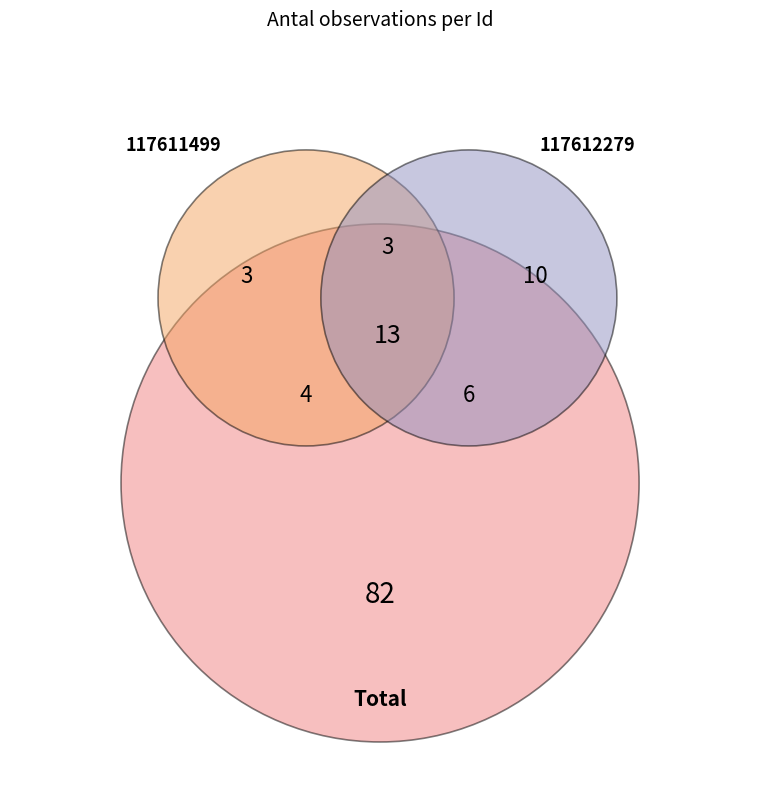

What is the ratio of the value at 117611499 to the value at 117612279?

0.3